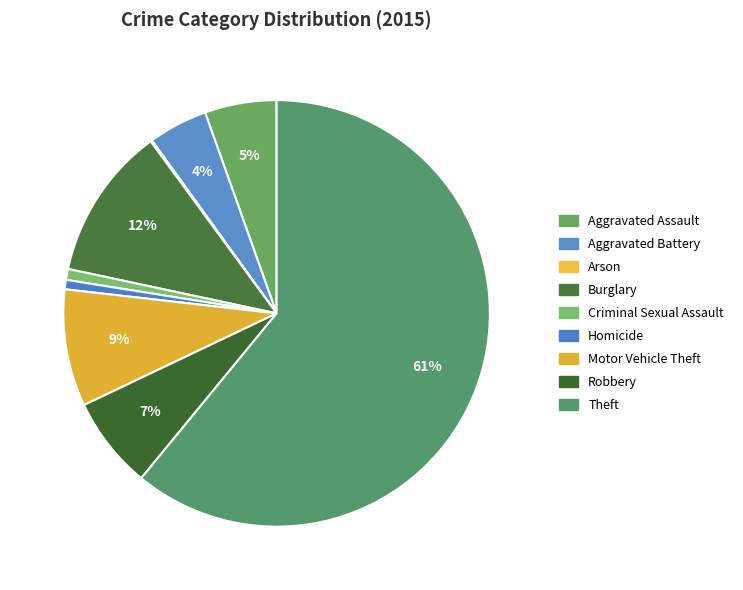

The Criminal Sexual Assault slice represents 1% of the pie. True or false?

True